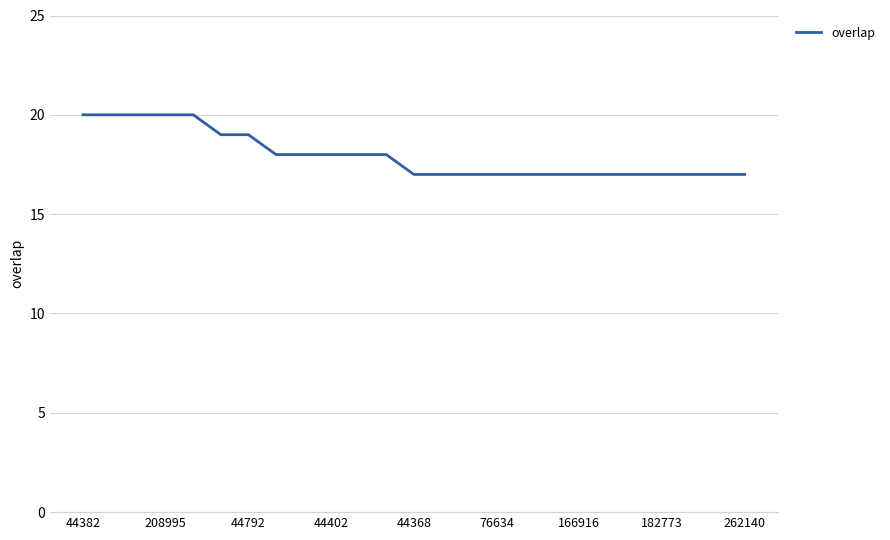

Count the values in the range 17 to 19.

20